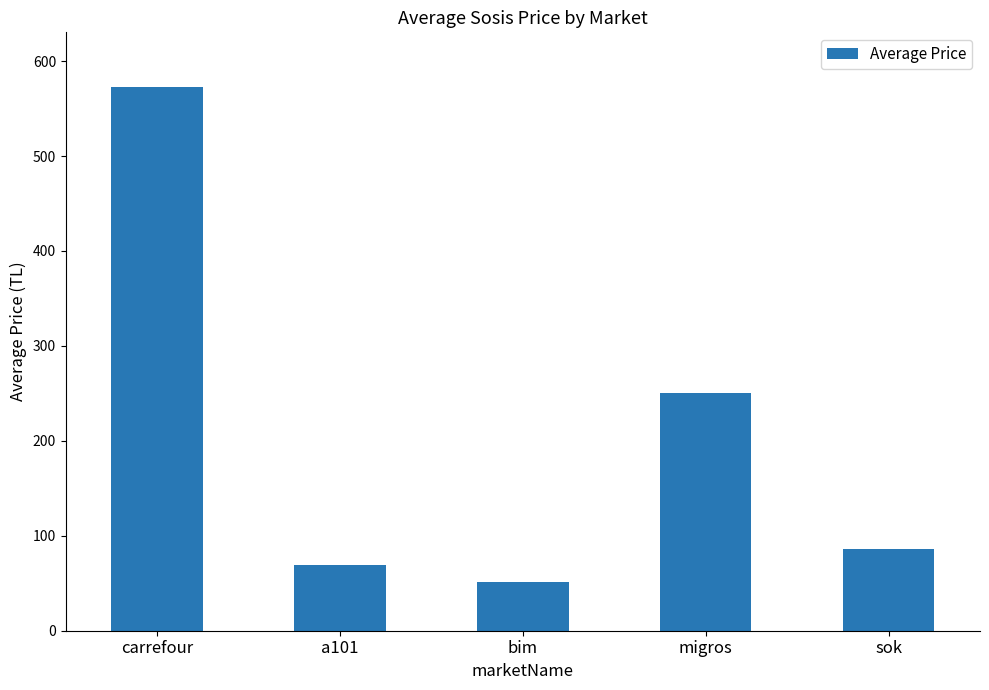

At which label is the value closest to 312?

migros